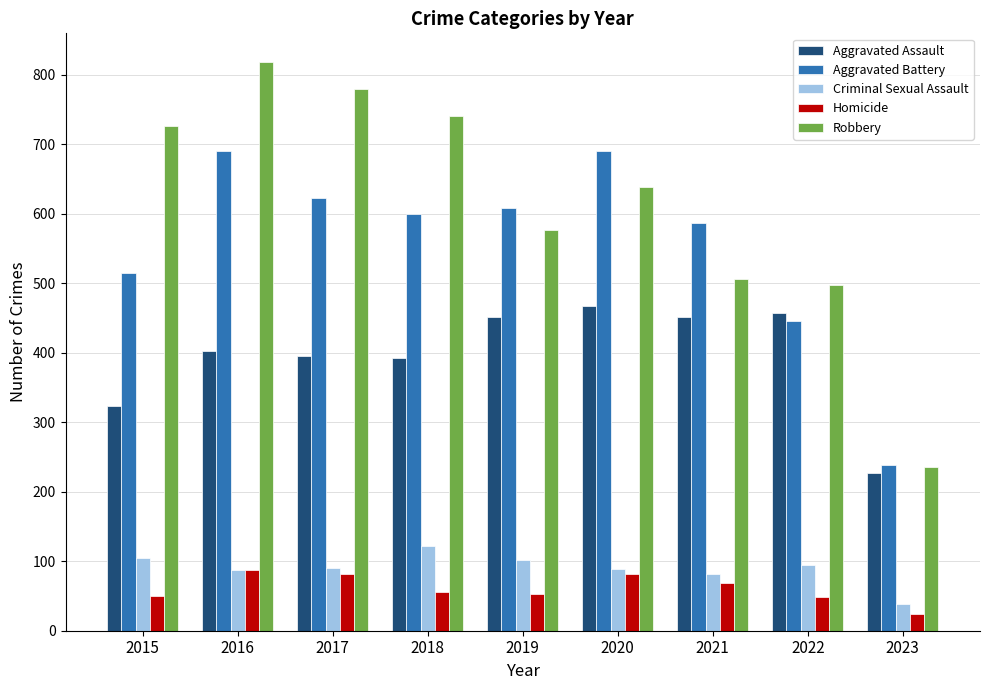

What is the approximate value of Aggravated Battery at 2023, to the nearest 50?

250